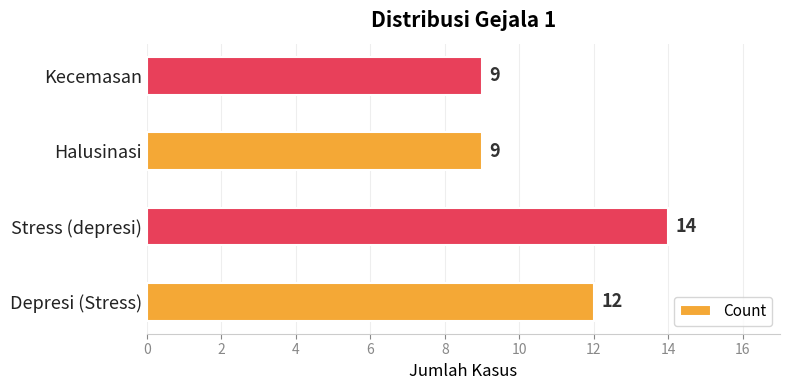

Count the number of categories in the chart.

4